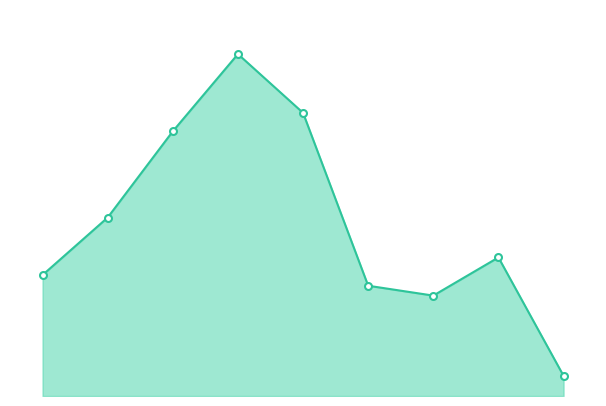

How many distinct data groups are displayed?

1